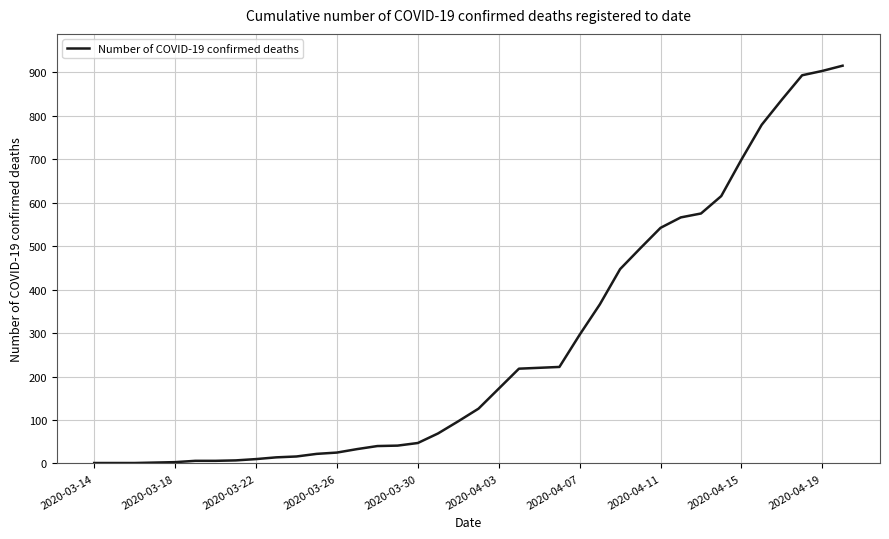

What is the maximum value shown in the chart?

915